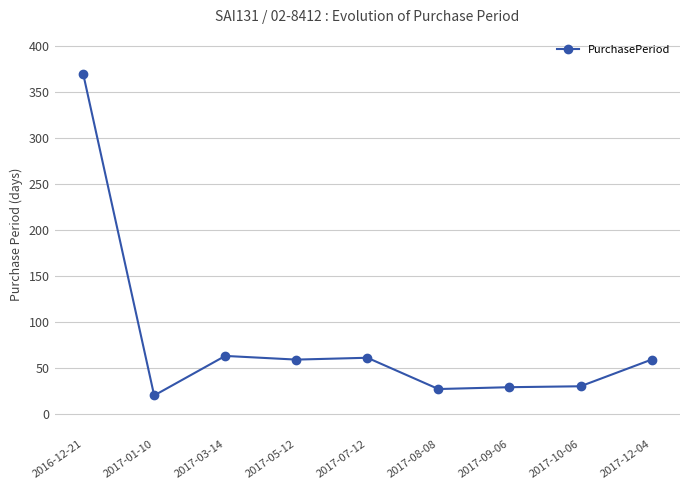

How many series are shown in this chart?

1